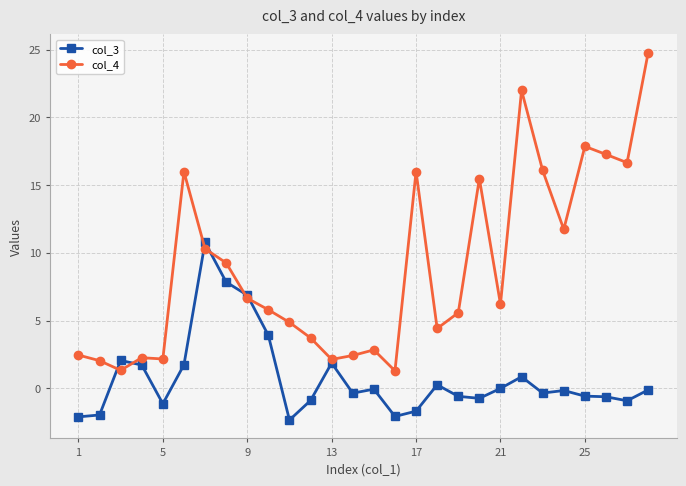

How many lines are shown in the chart?

2